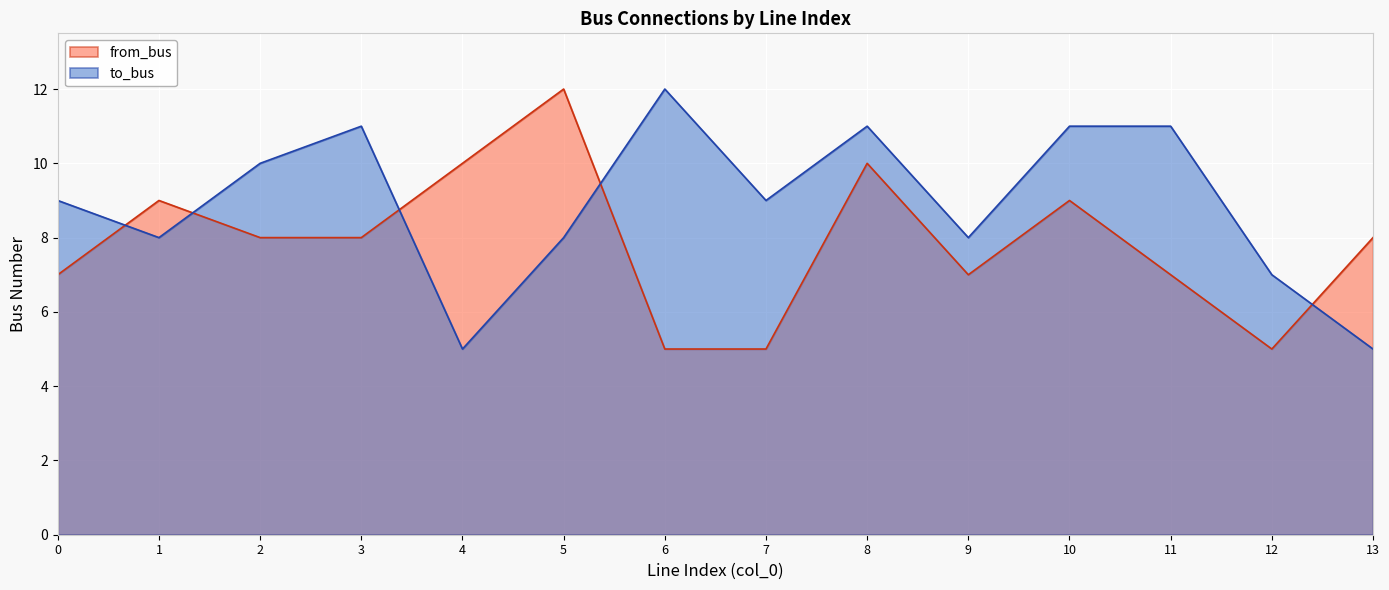

List the labels in order of to_bus value, smallest first.

4, 13, 12, 1, 5, 9, 0, 7, 2, 3, 8, 10, 11, 6